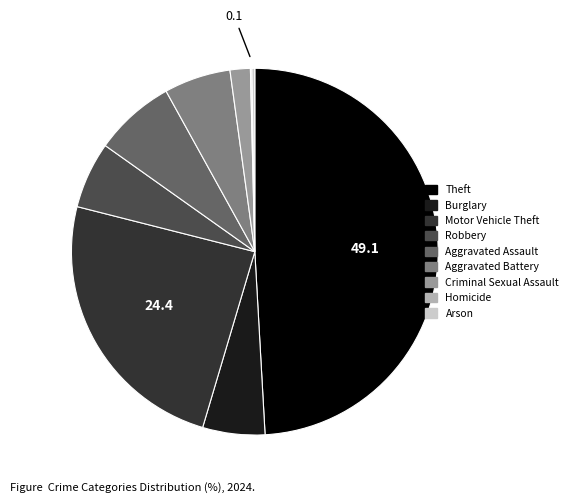

What is the largest slice in the pie chart?

Theft